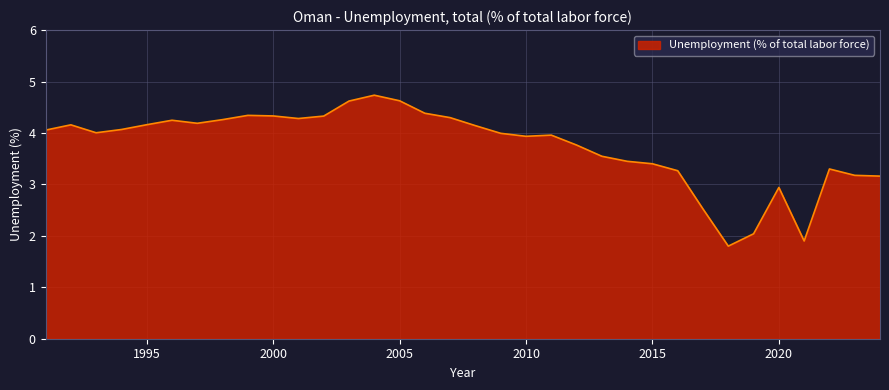

What is the minimum value shown in the chart?

1.8